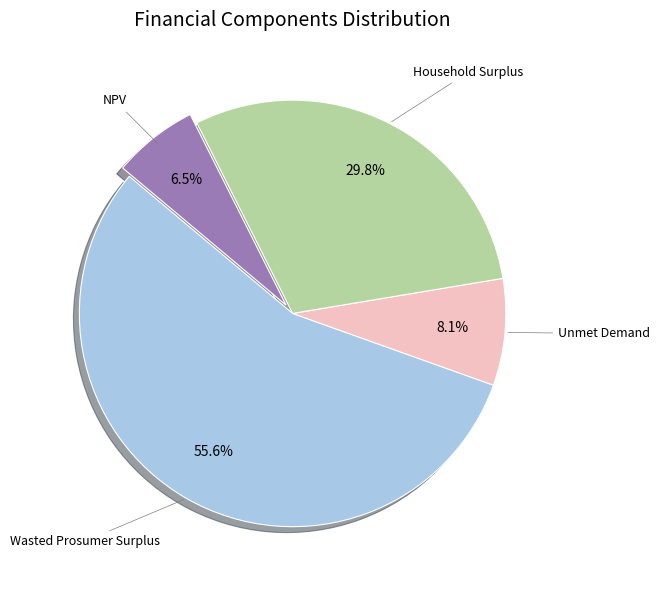

Does any single category account for the majority?

Yes